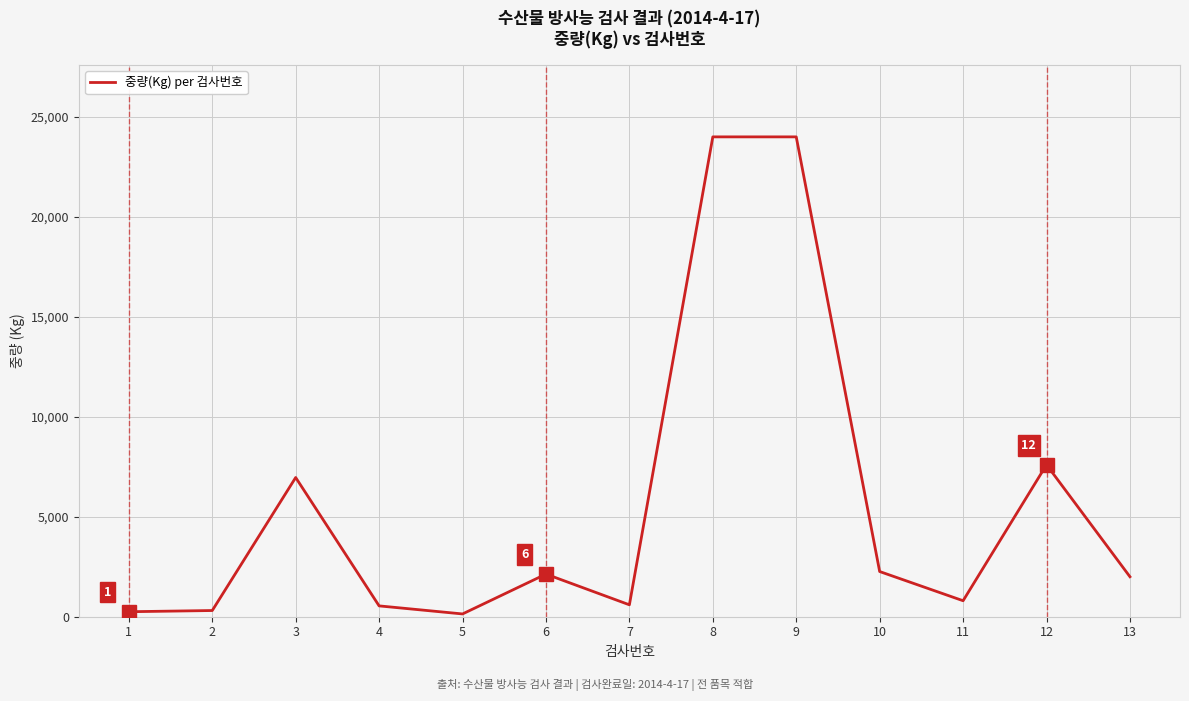

What is the greatest value displayed?

24000